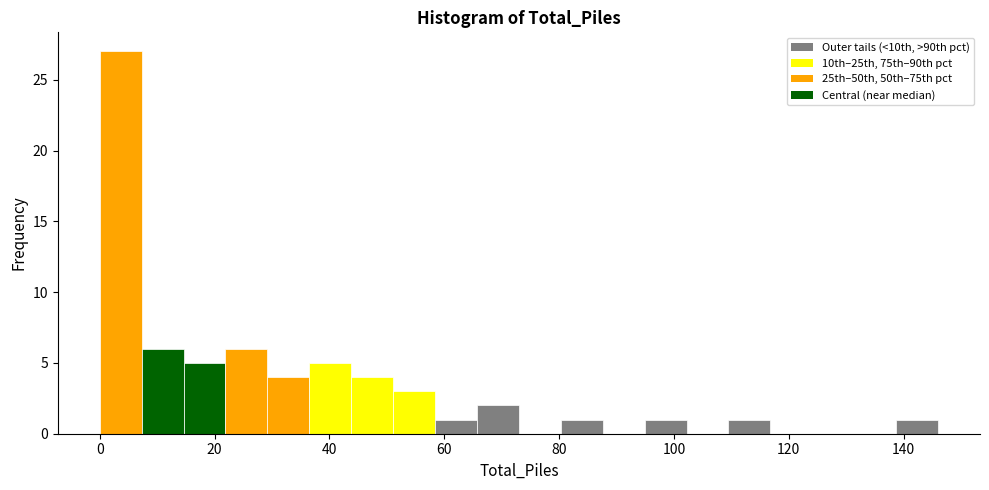

Read against the x-axis, roughly where is the centre of the tallest bar?

4